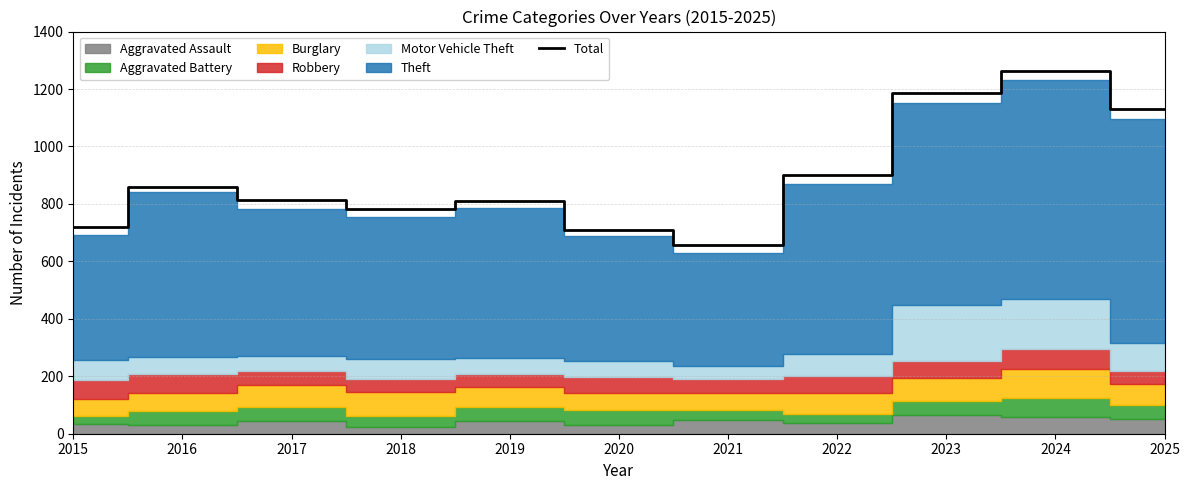

Which category has the highest value across all series?

2024